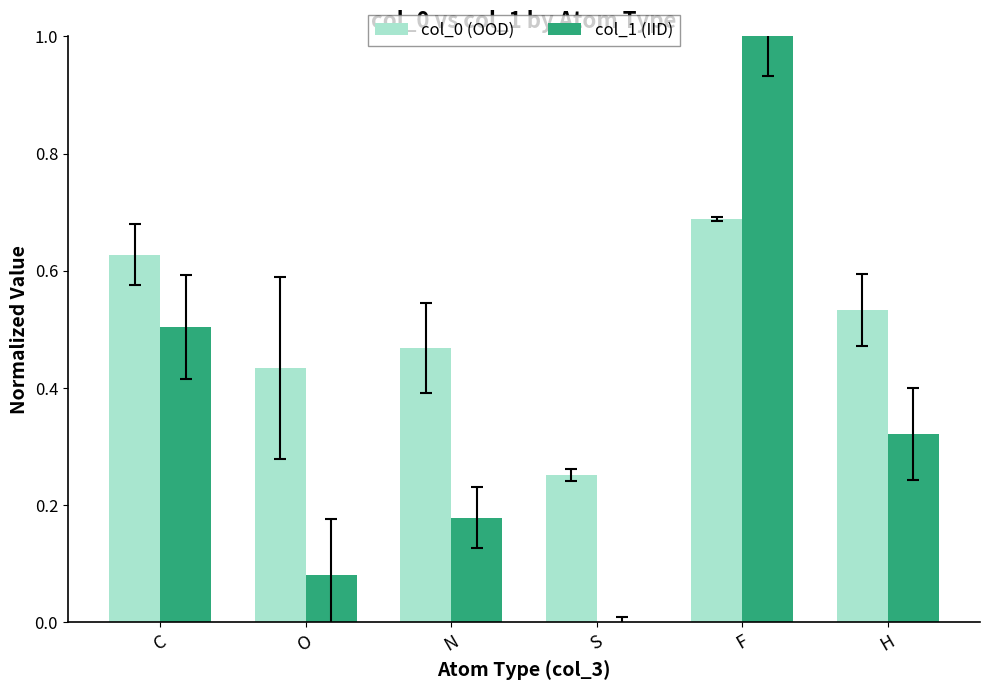

Which series has the largest total across all categories?

col_0 (OOD)